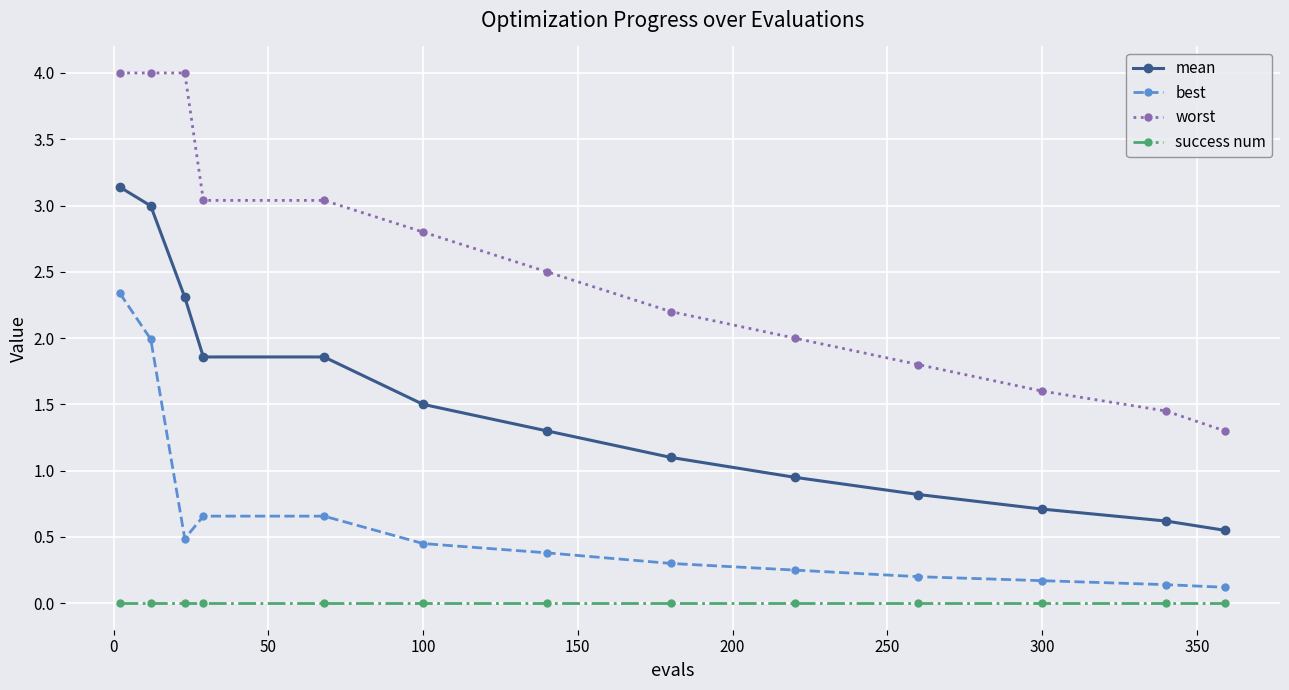

List the series in order of their peak value, lowest first.

success num, best, mean, worst